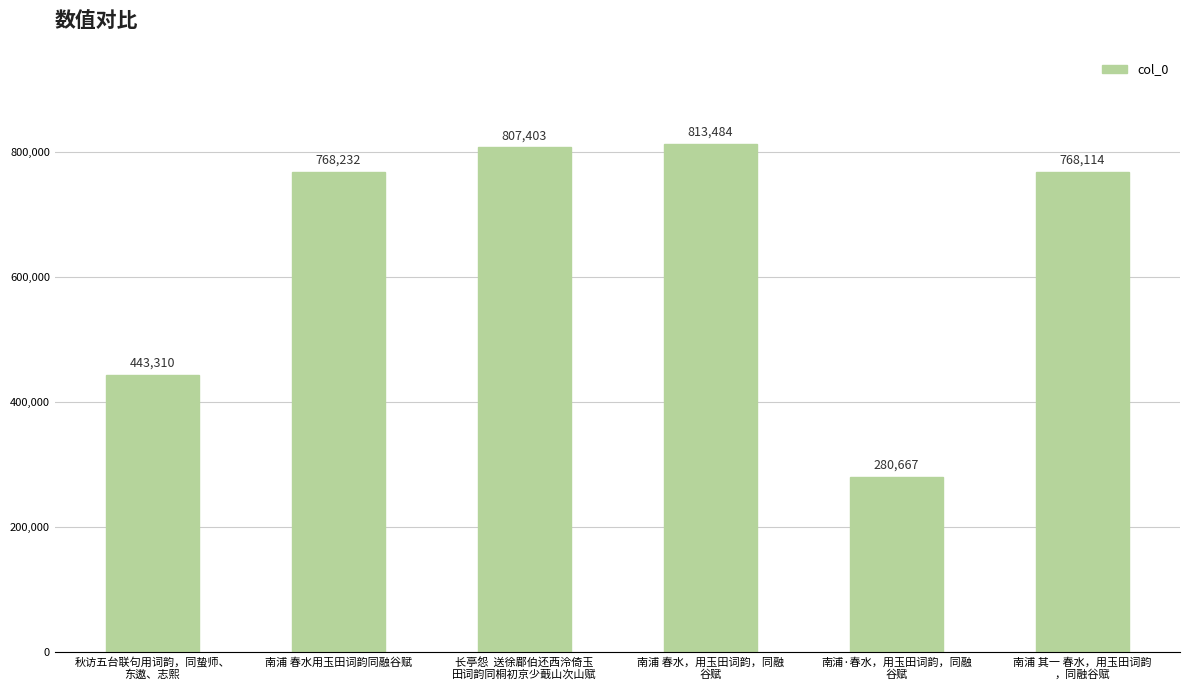

What is the value of the 6th bar from the left?

768114